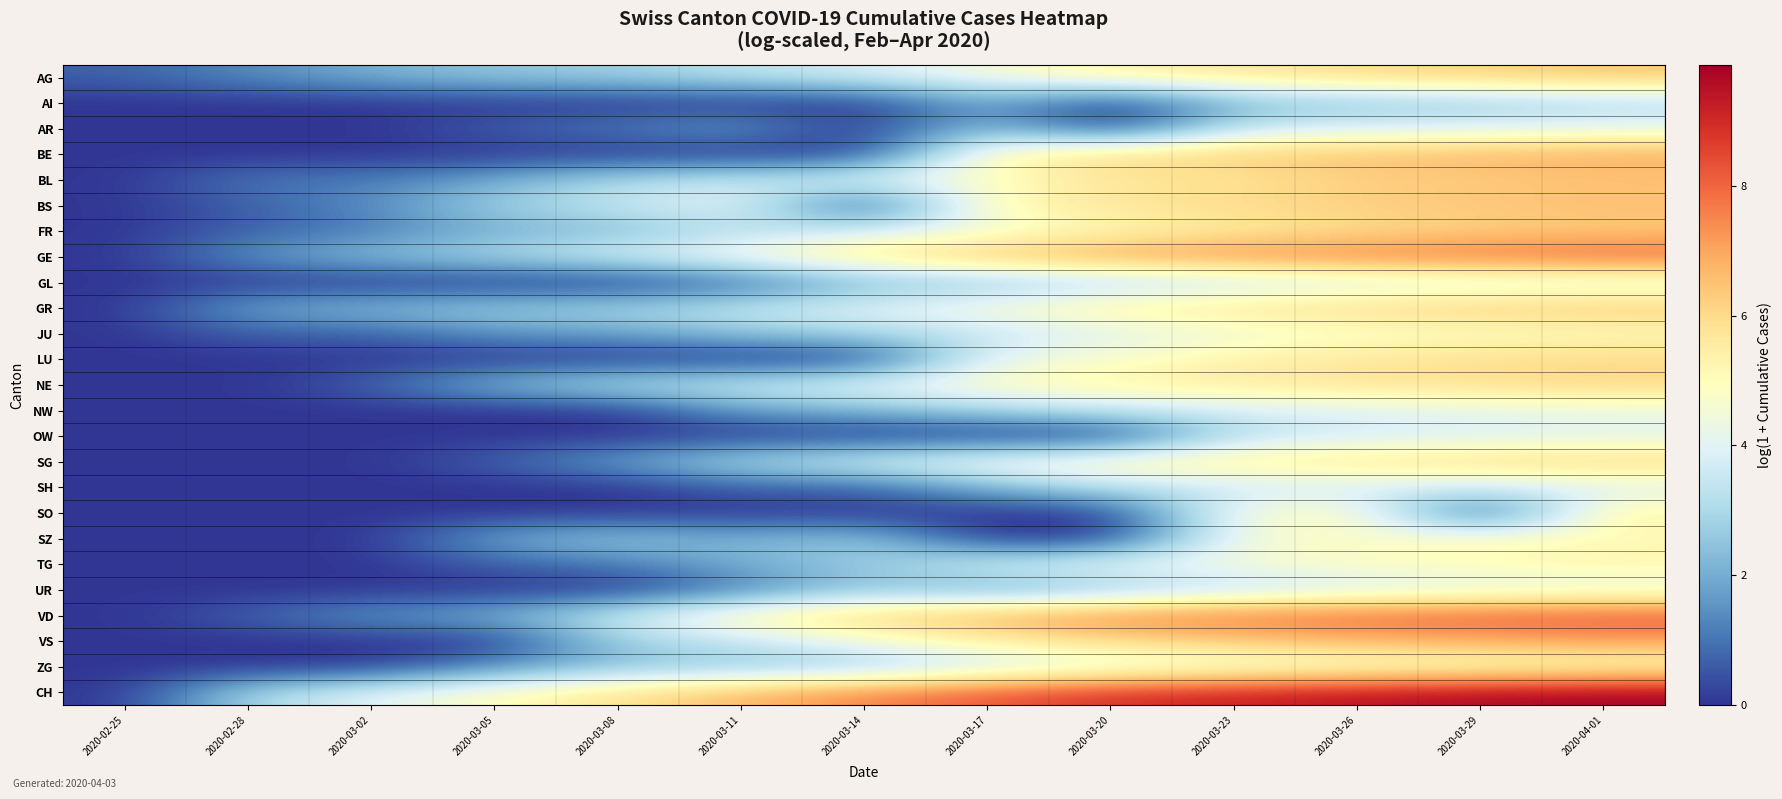

How many categories are shown in the chart?

13